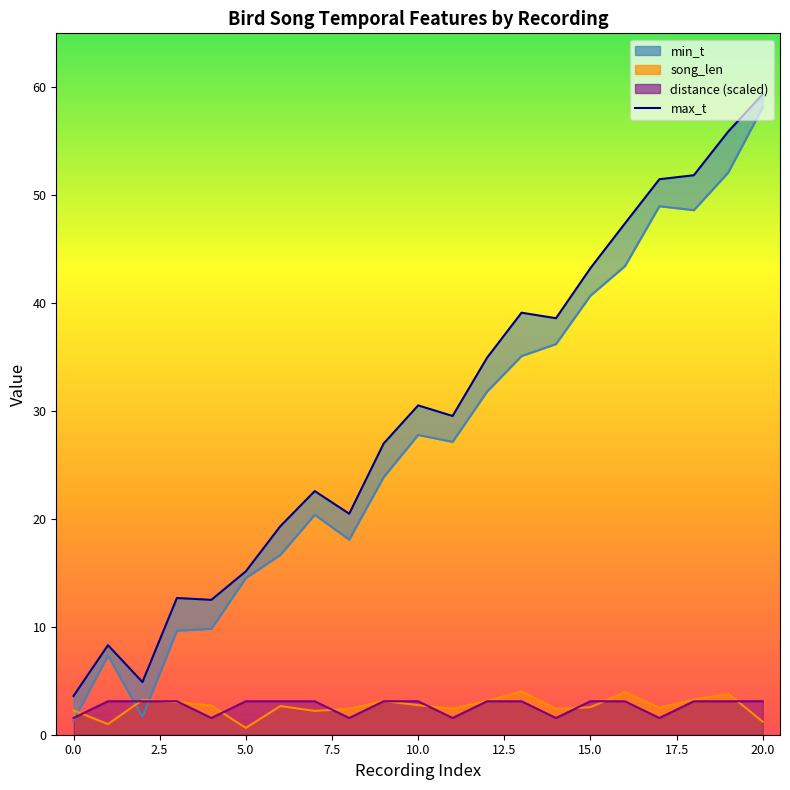

Where is the first local minimum for max_t?

2